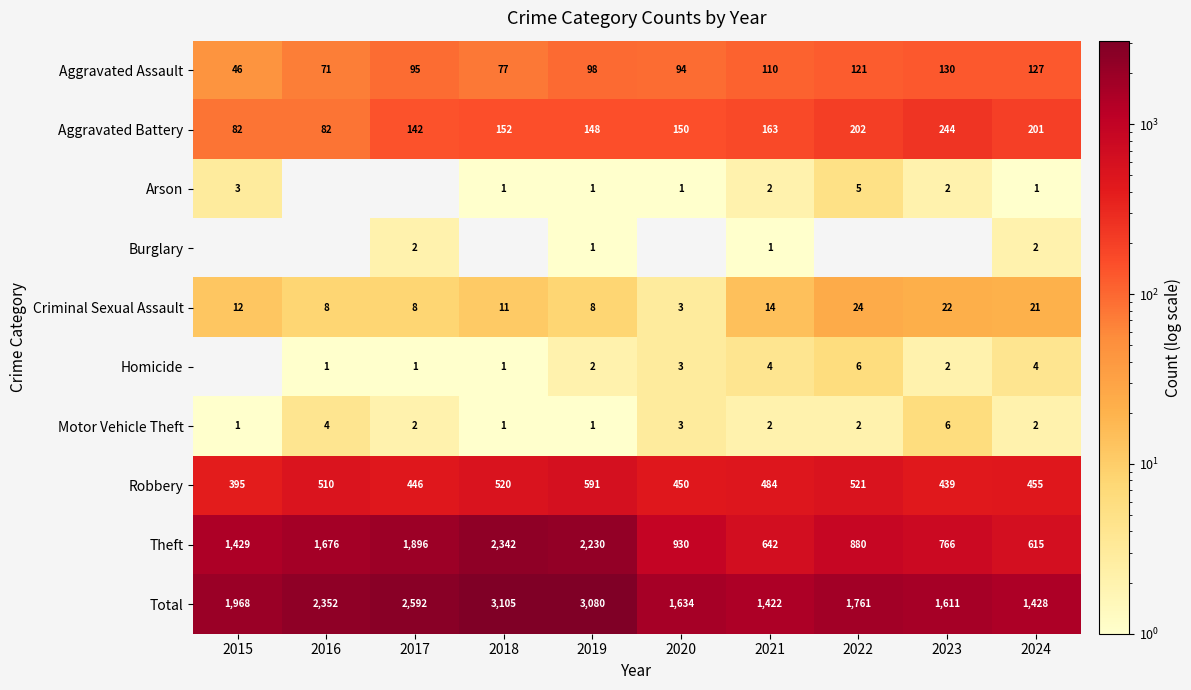

Is the value of Criminal Sexual Assault at 2023 greater than the value of Homicide at 2024?

Yes